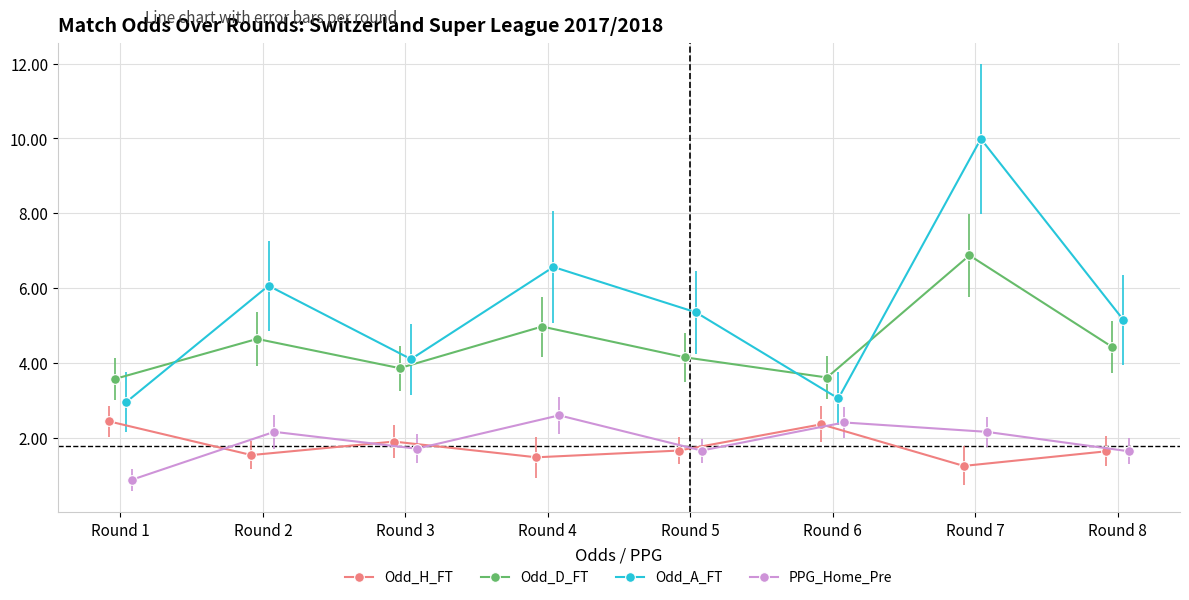

Rank the series by their maximum value, from highest to lowest.

Odd_A_FT, Odd_D_FT, PPG_Home_Pre, Odd_H_FT